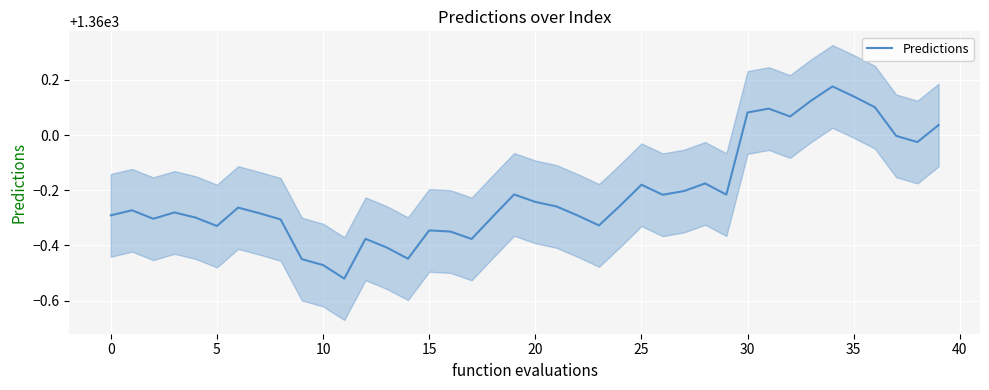

Where is the first local minimum?

5